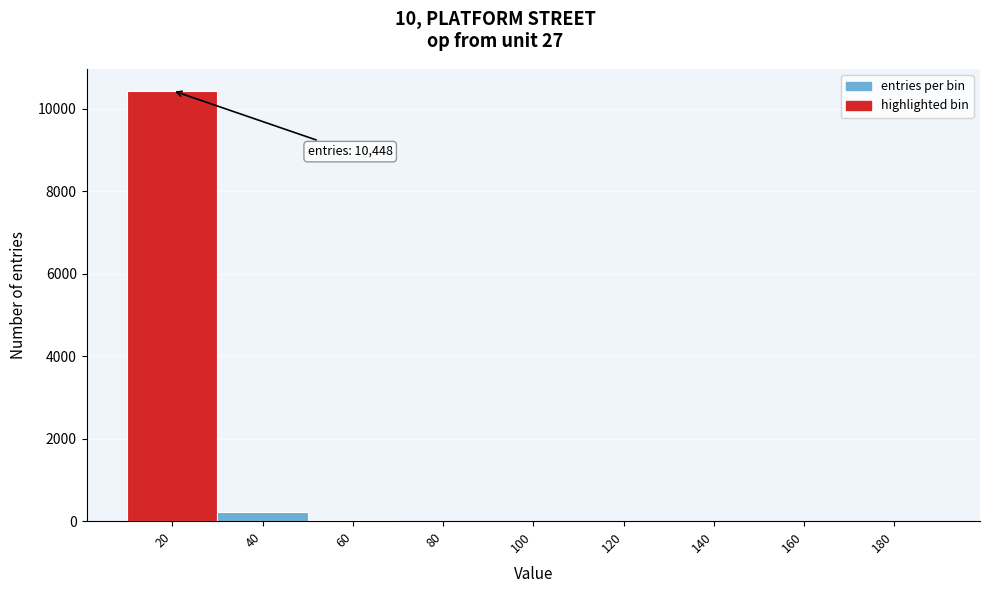

What is the sum of all values?

10698